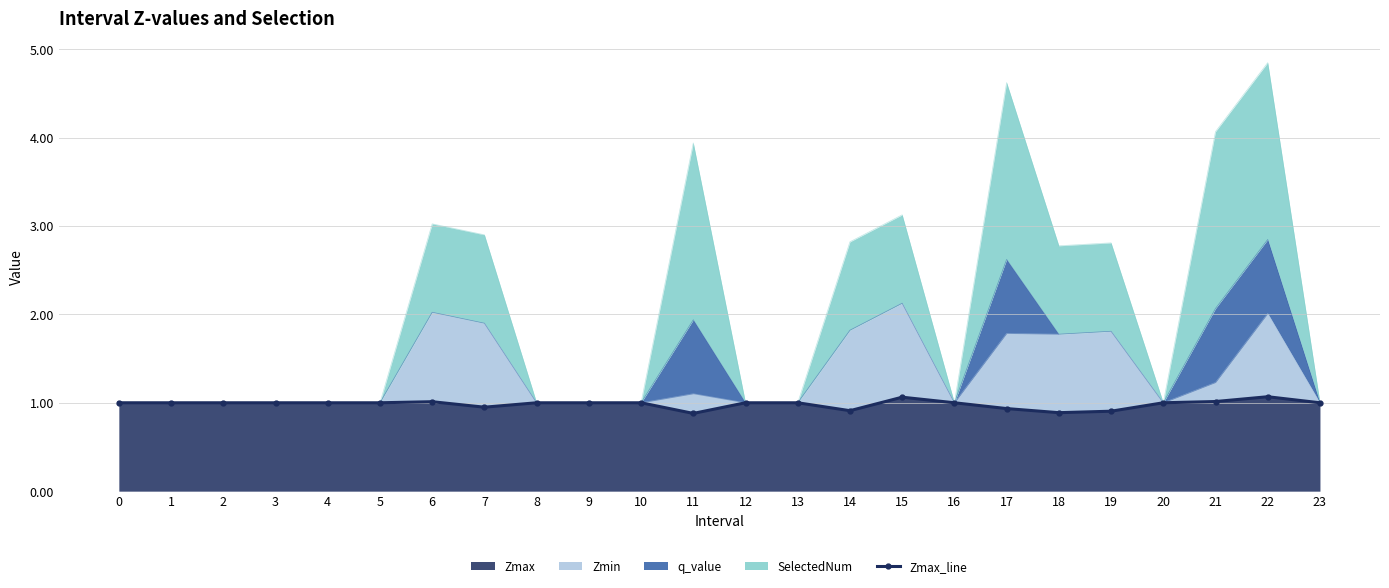

At which category does the data reach its first local peak?

6